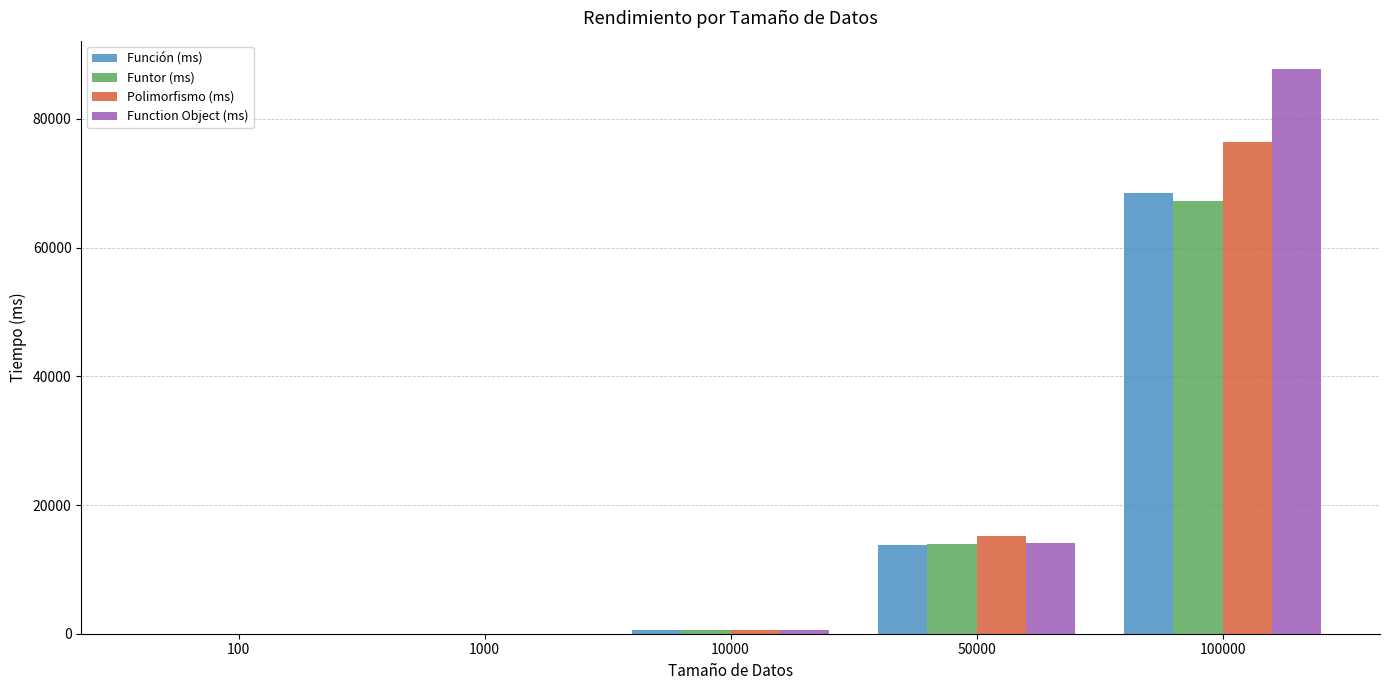

At which label is Función (ms) closest to 34268?

50000